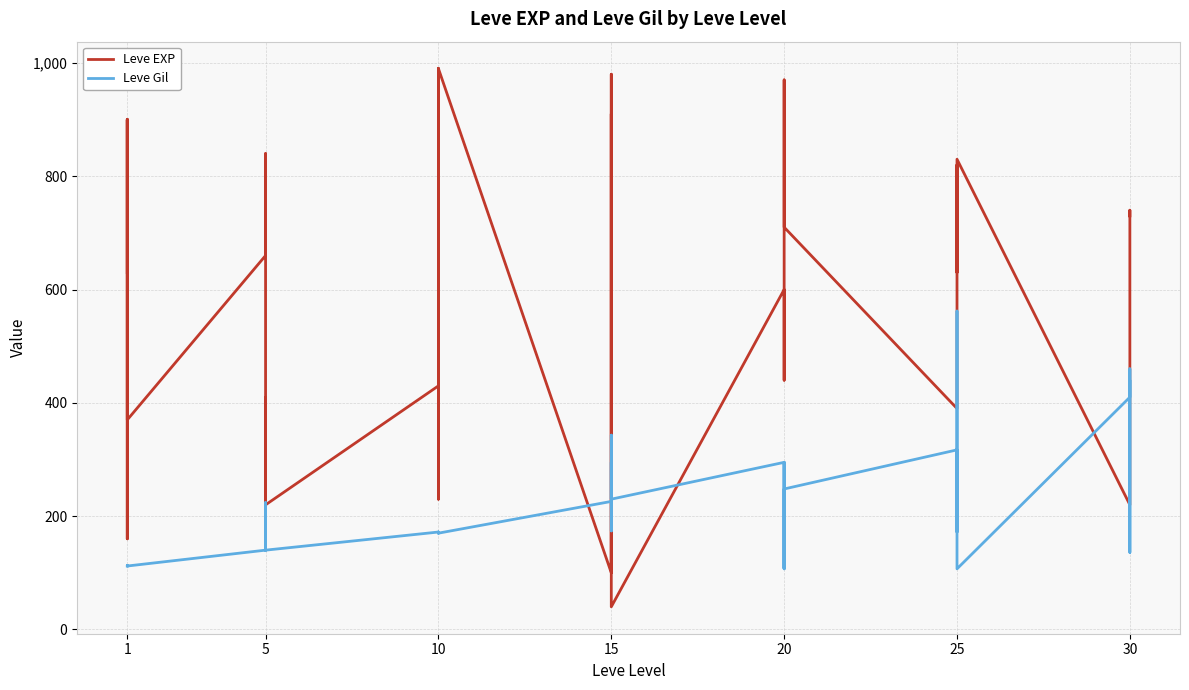

What are all the series names shown in the legend?

Leve EXP, Leve Gil